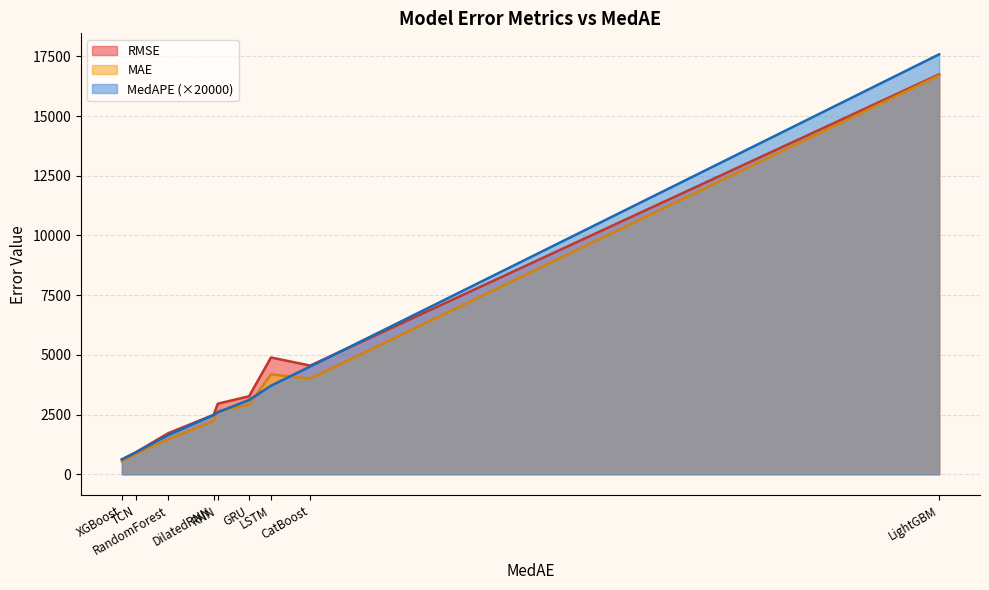

Between GRU and LSTM, which series saw the biggest shift?

RMSE